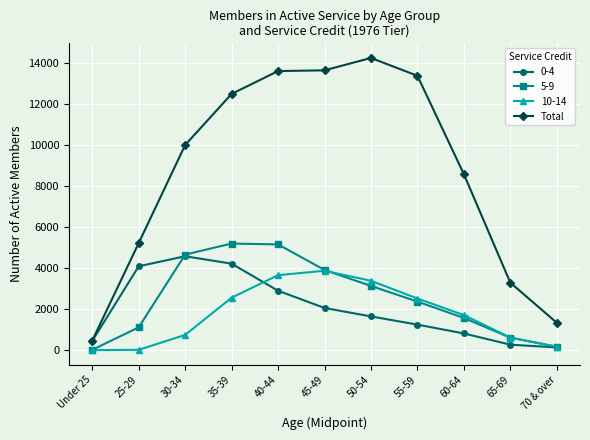

How many lines are shown in the chart?

4